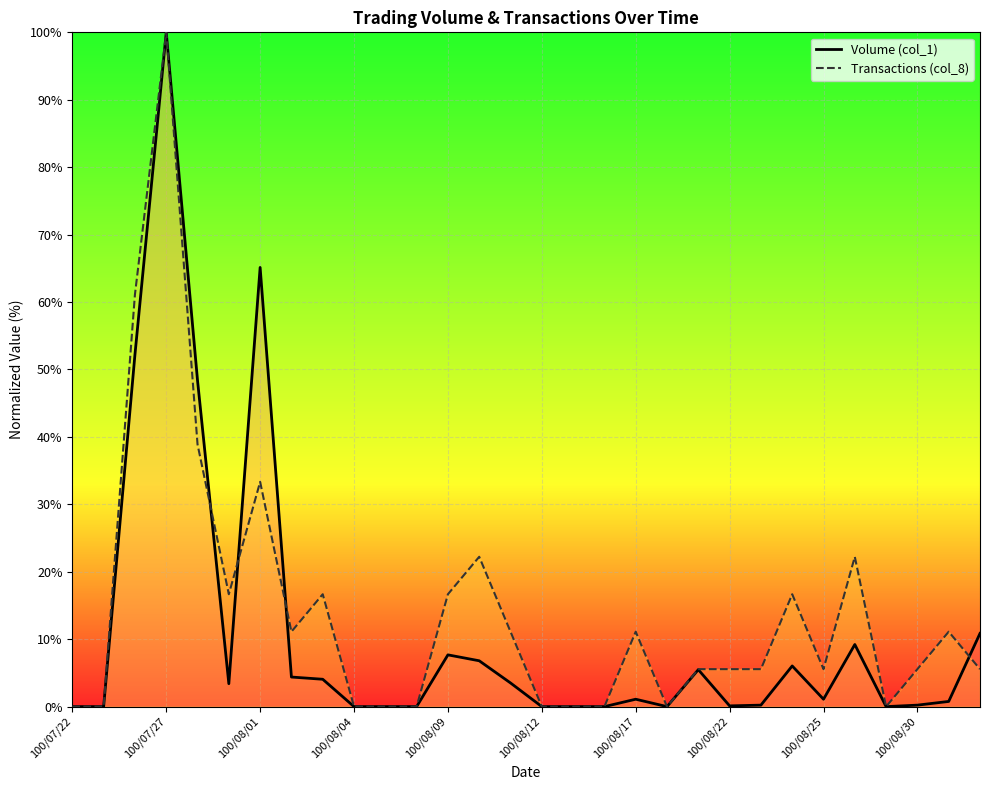

Reading left to right, transcribe all the data shown in this chart.

Volume (col_1): 0.0	0.0	52.2	100.0	48.4	3.4	65.1	4.4	4.1	0.0	0.0	0.0	7.7	6.8	3.5	0.0	0.0	0.0	1.1	0.0	5.5	0.1	0.2	6.0	1.1	9.2	0.0	0.2	0.8	10.9
Transactions (col_8): 0.0	0.0	61.1	100.0	38.9	16.7	33.3	11.1	16.7	0.0	0.0	0.0	16.7	22.2	11.1	0.0	0.0	0.0	11.1	0.0	5.6	5.6	5.6	16.7	5.6	22.2	0.0	5.6	11.1	5.6